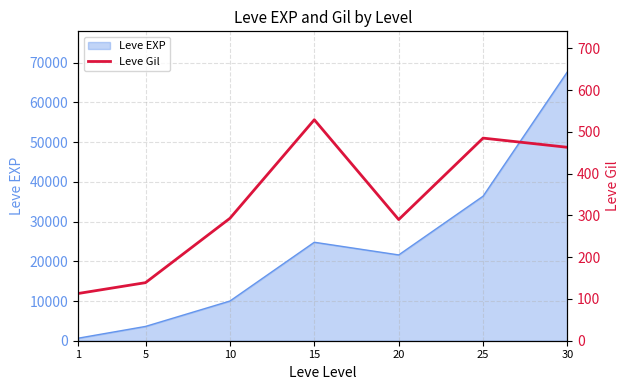

Rank the categories by Leve EXP value from lowest to highest.

1, 5, 10, 20, 15, 25, 30